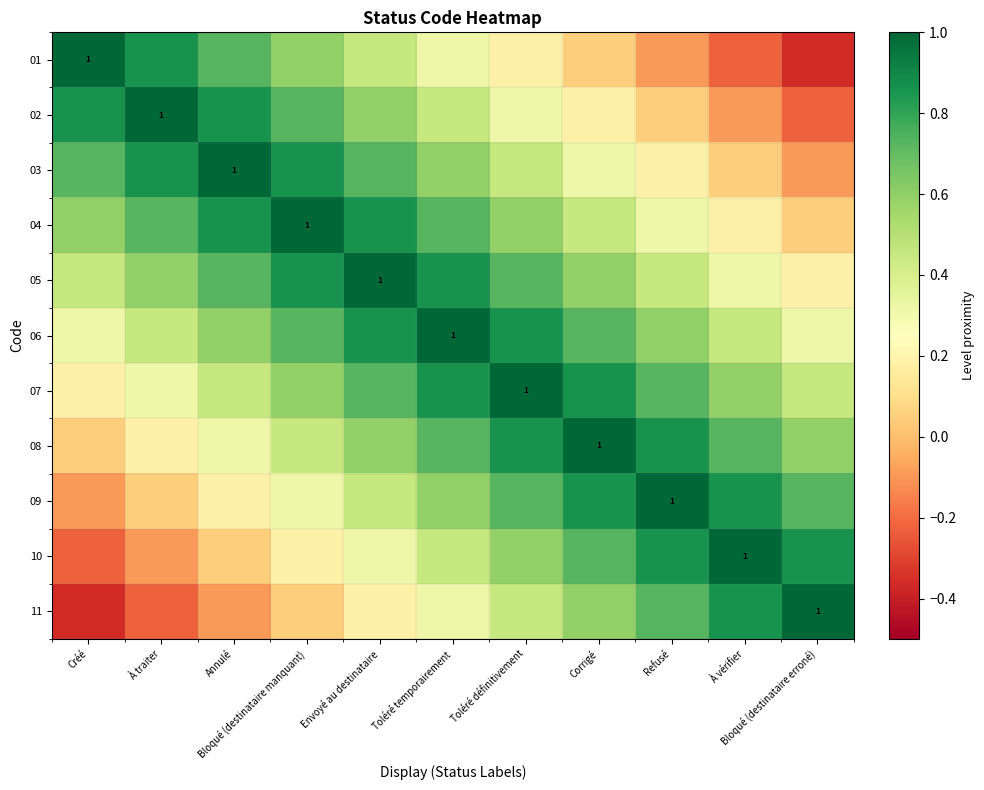

How many data points in 10 are above 0?

9